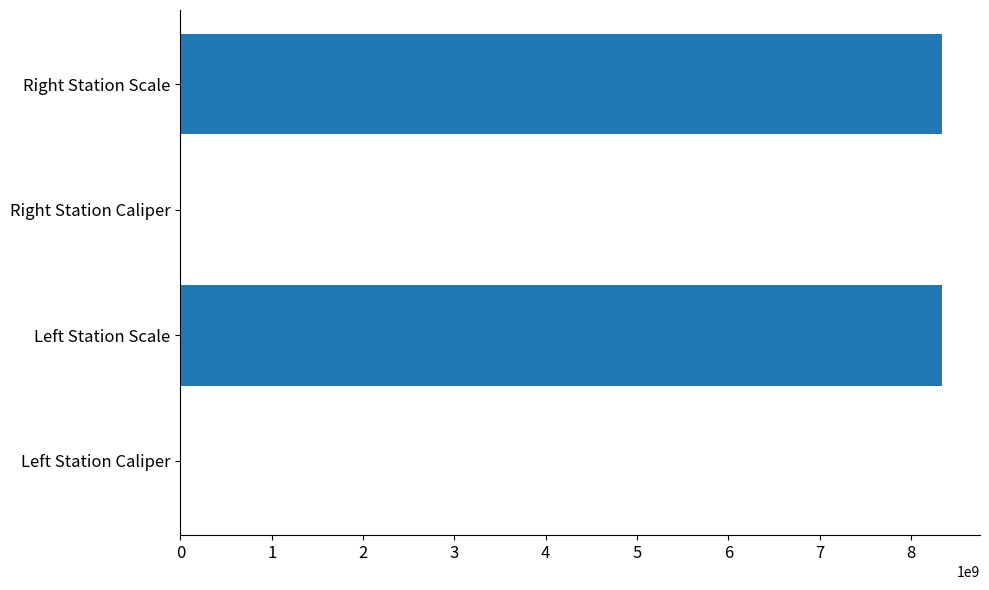

What is the greatest value displayed?

8340107097